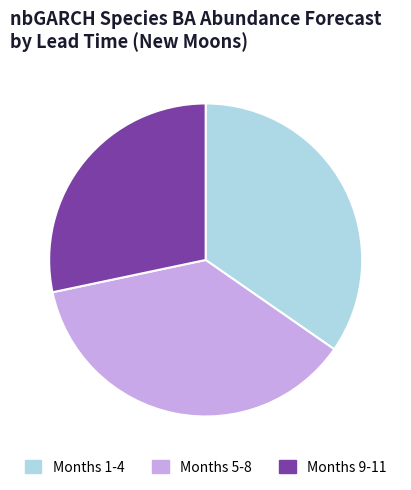

Is it true that Months 5-8 is 37% of the pie?

True